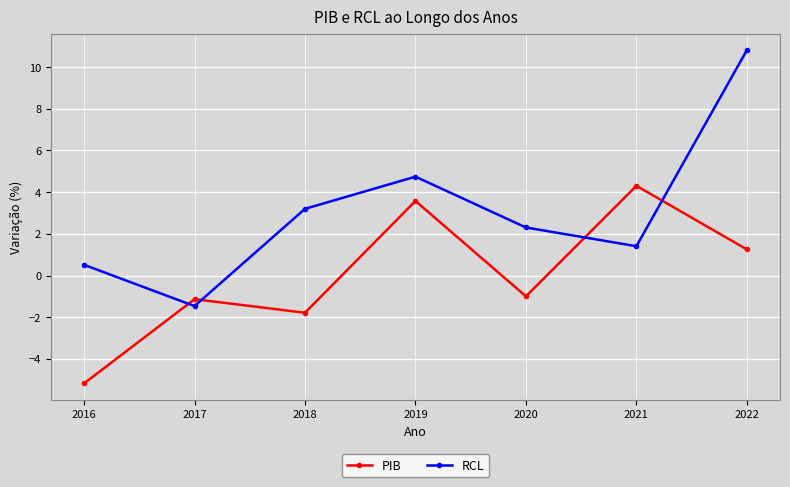

Which label corresponds to the largest value in the chart?

2022